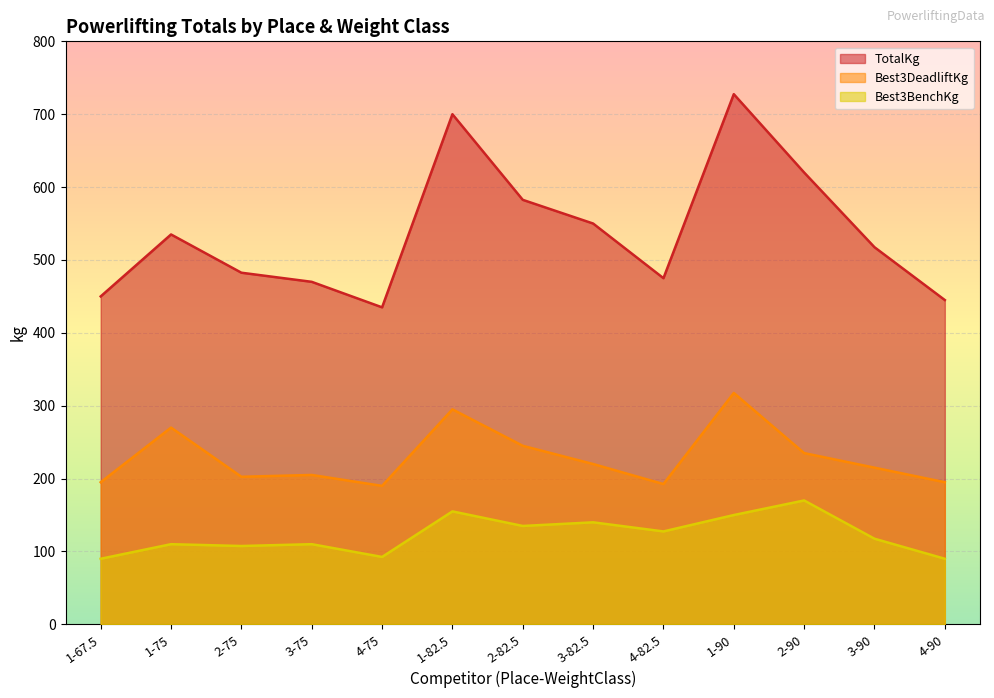

What is the average value of the TotalKg series?

537.7